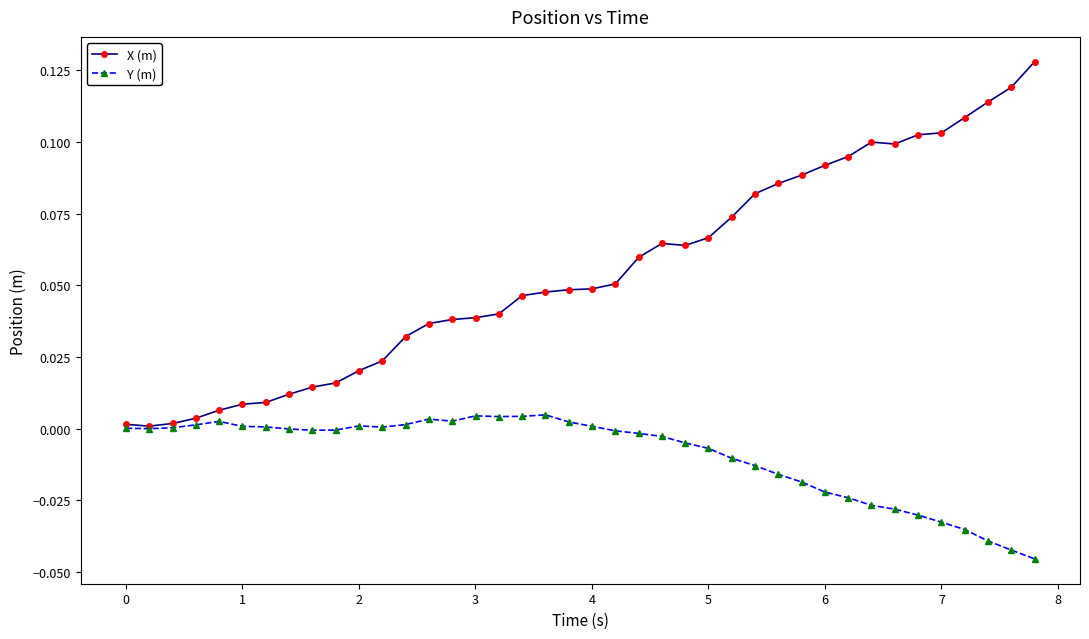

What are all the series names shown in the legend?

X (m), Y (m)